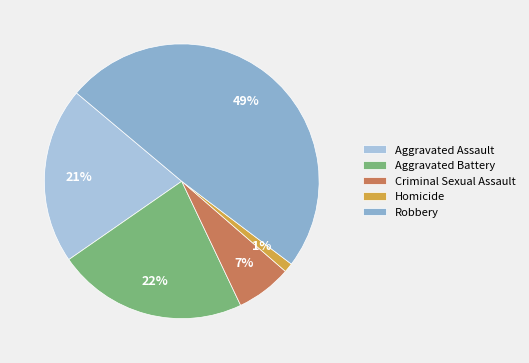

Between Criminal Sexual Assault and Homicide, which is larger?

Criminal Sexual Assault